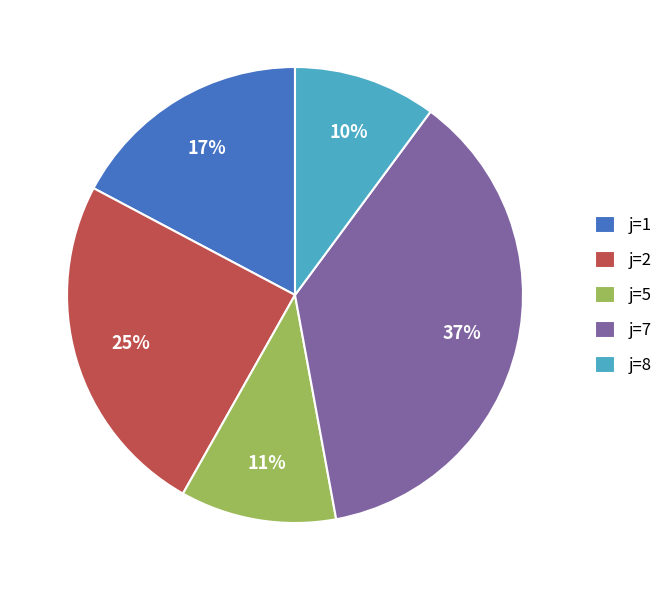

How many slices are in this pie chart?

5